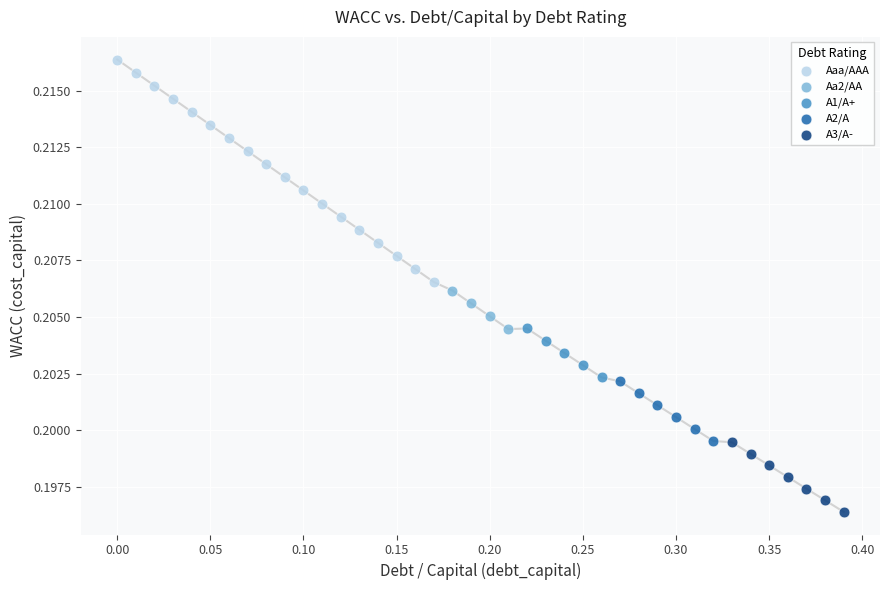

Which series reaches the maximum Y coordinate?

Aaa/AAA